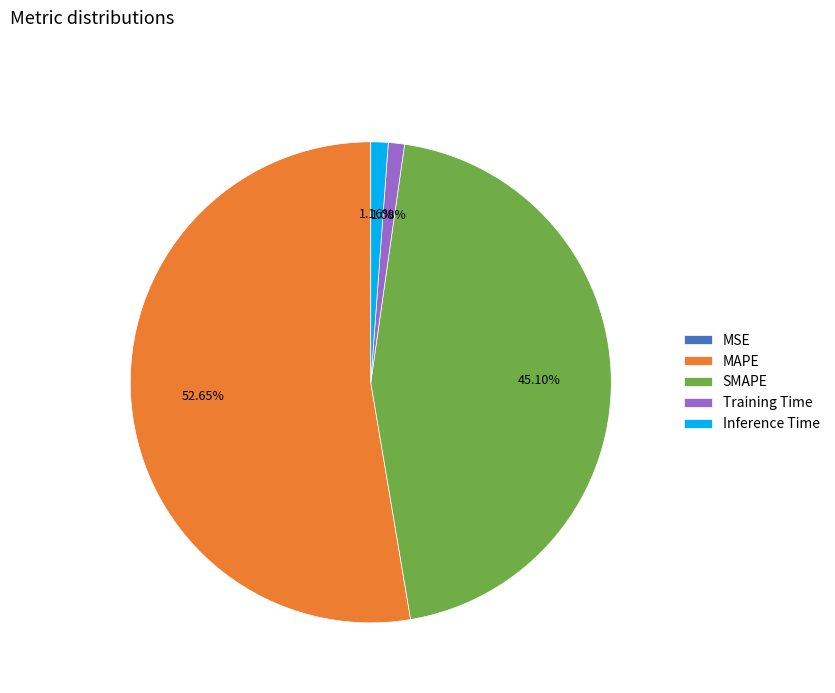

Do MAPE and Training Time together represent more than half of the pie?

Yes